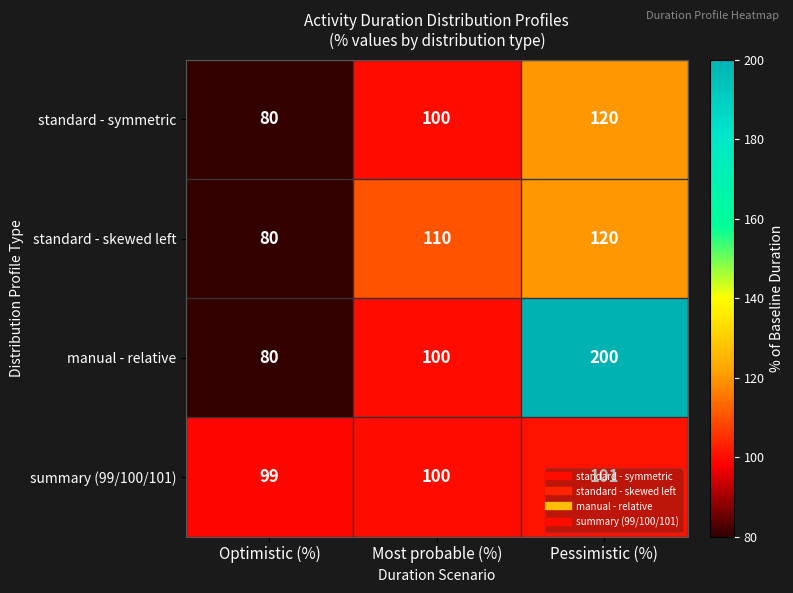

What is the spread (max minus min) of values at Optimistic (%)?

19